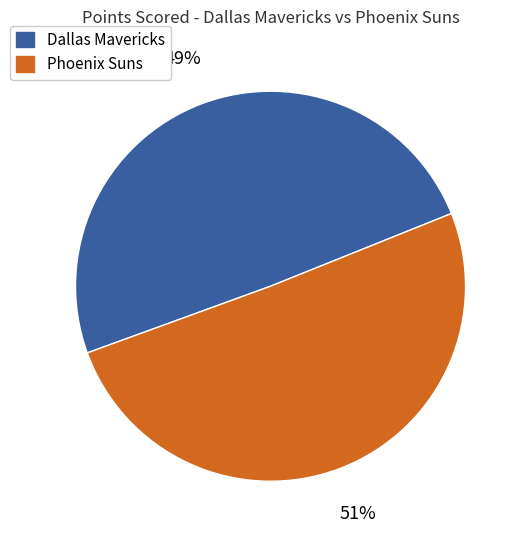

Is Phoenix Suns the majority of the pie?

Yes